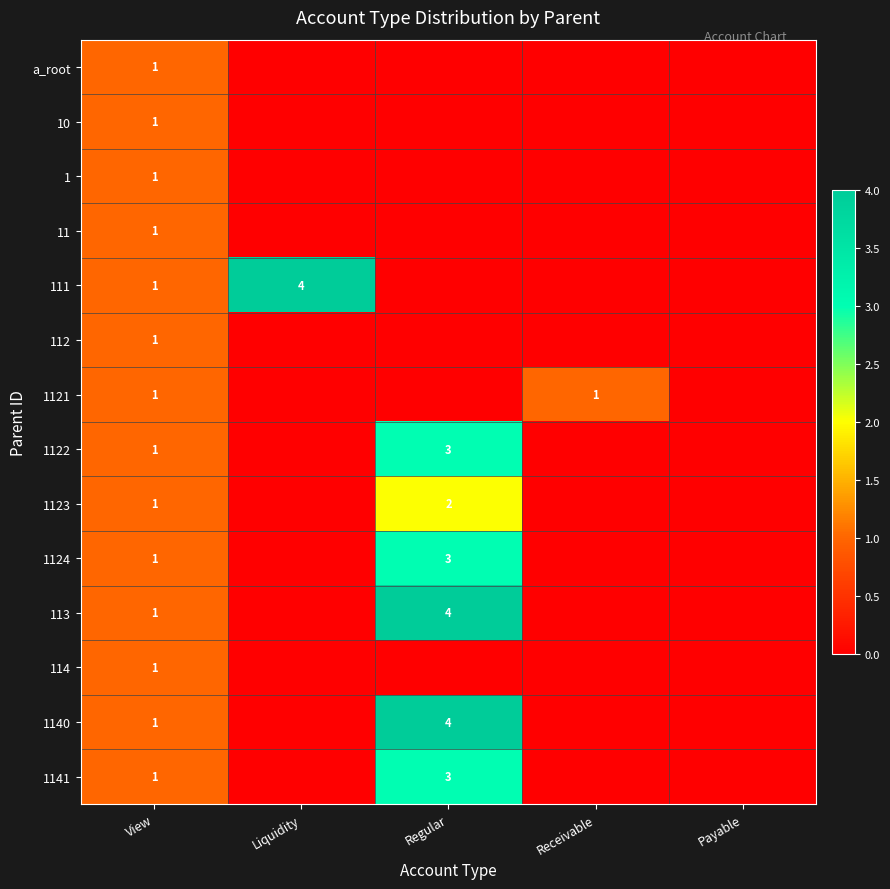

At which category is the sum across all series the highest?

Regular